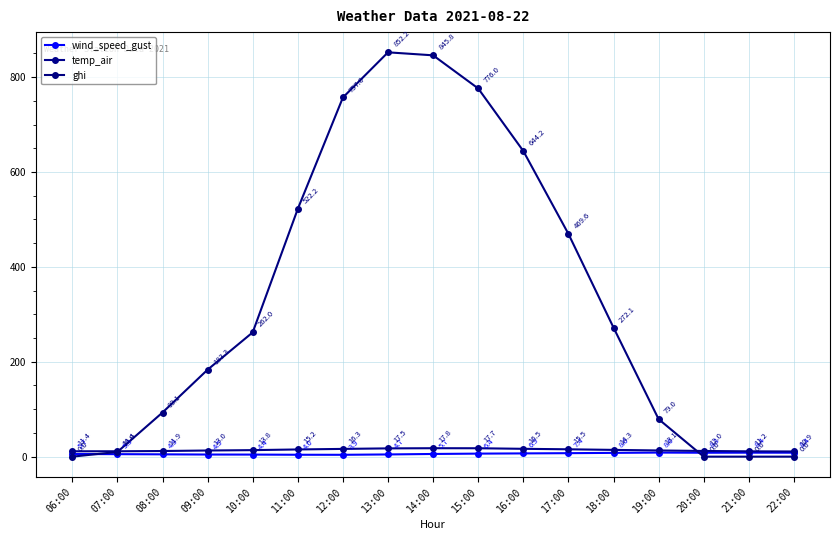

What is the label of the 13th point from the left?

18:00